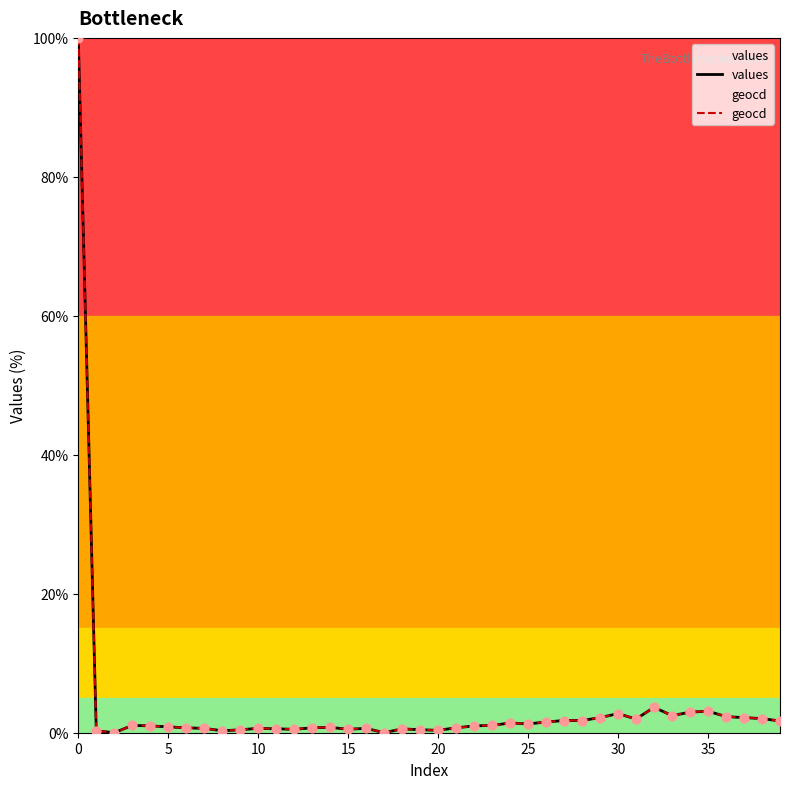

Is the value of values at 34 greater than the value of geocd at 35?

Yes